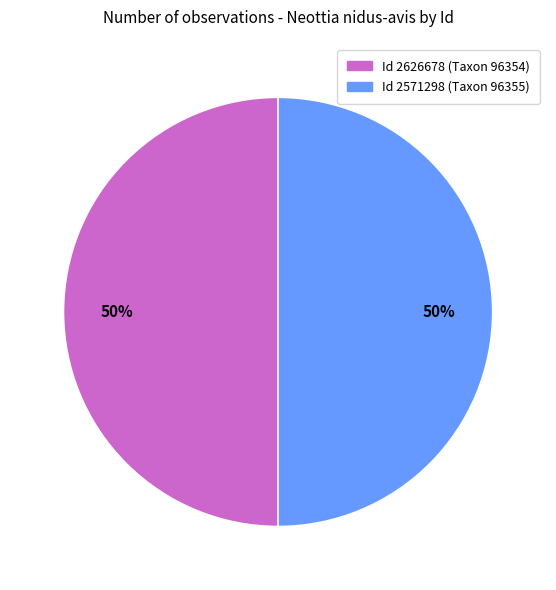

How many segments does this pie chart have?

2